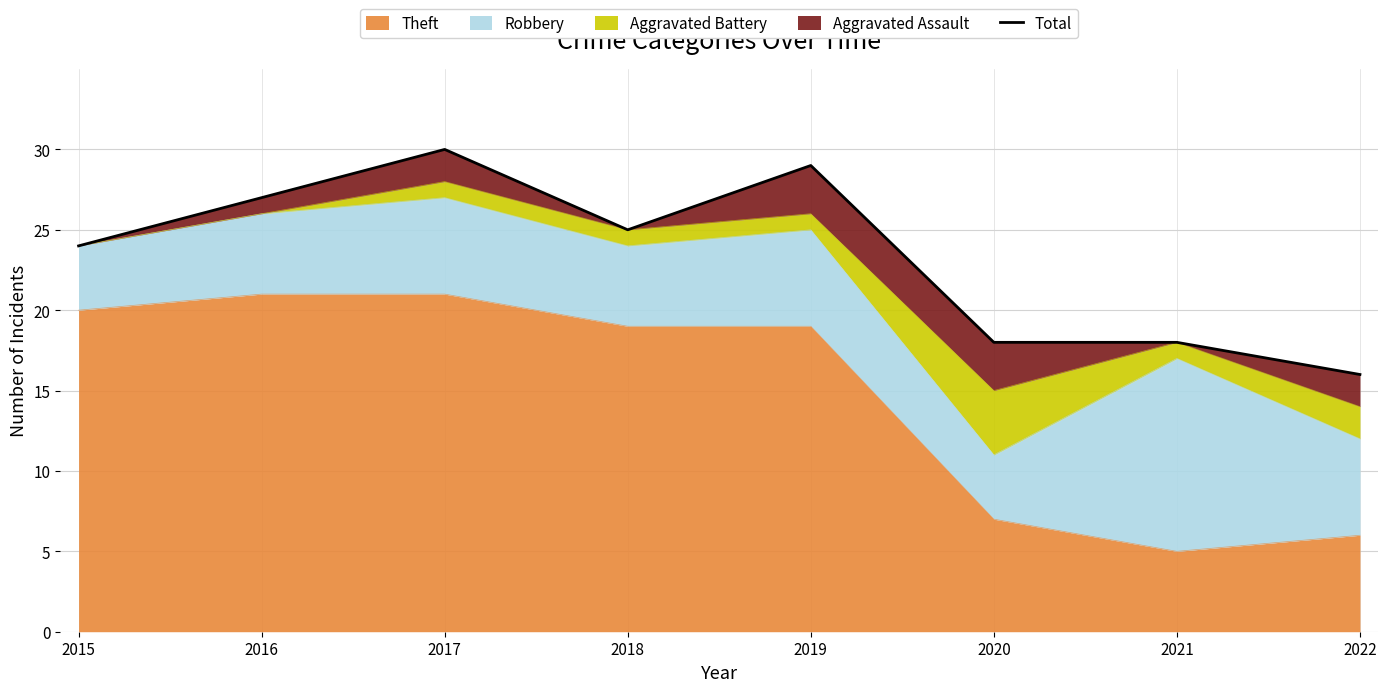

What is the difference between the values at 2018 and 2017?

5